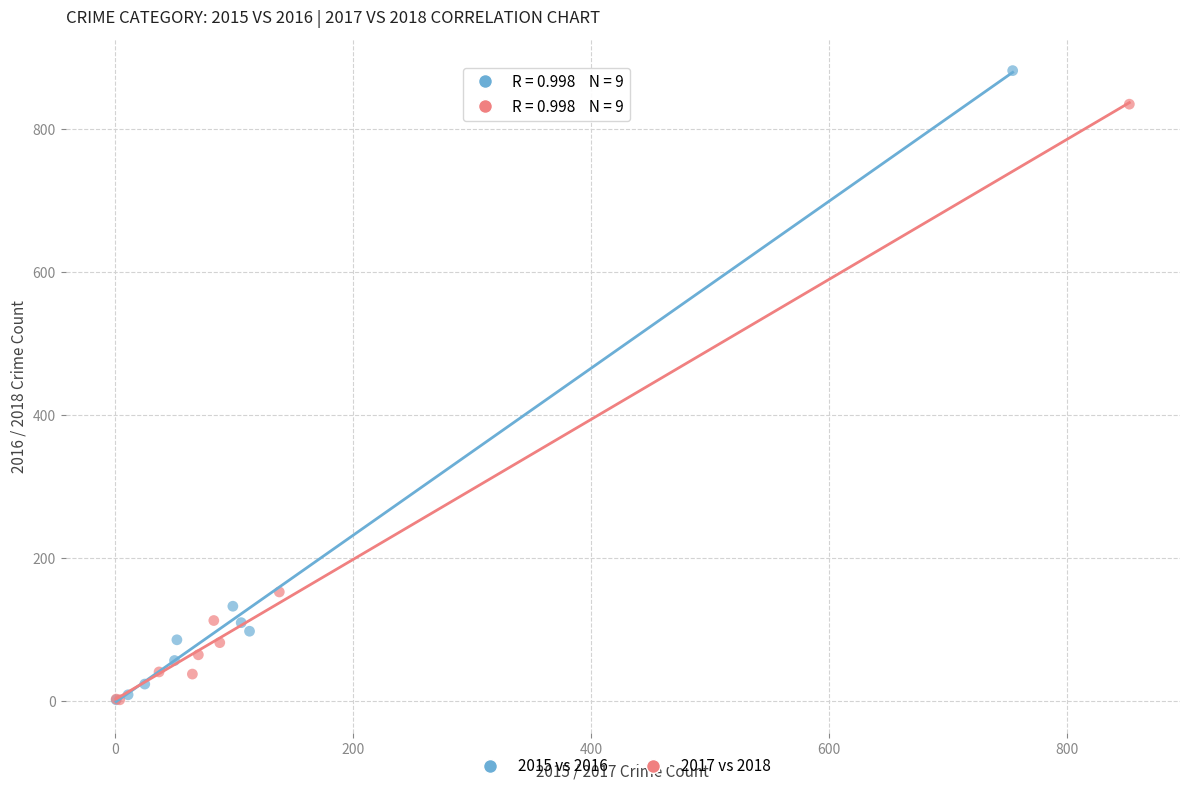

Which series has the largest Y range (max minus min)?

2015 vs 2016